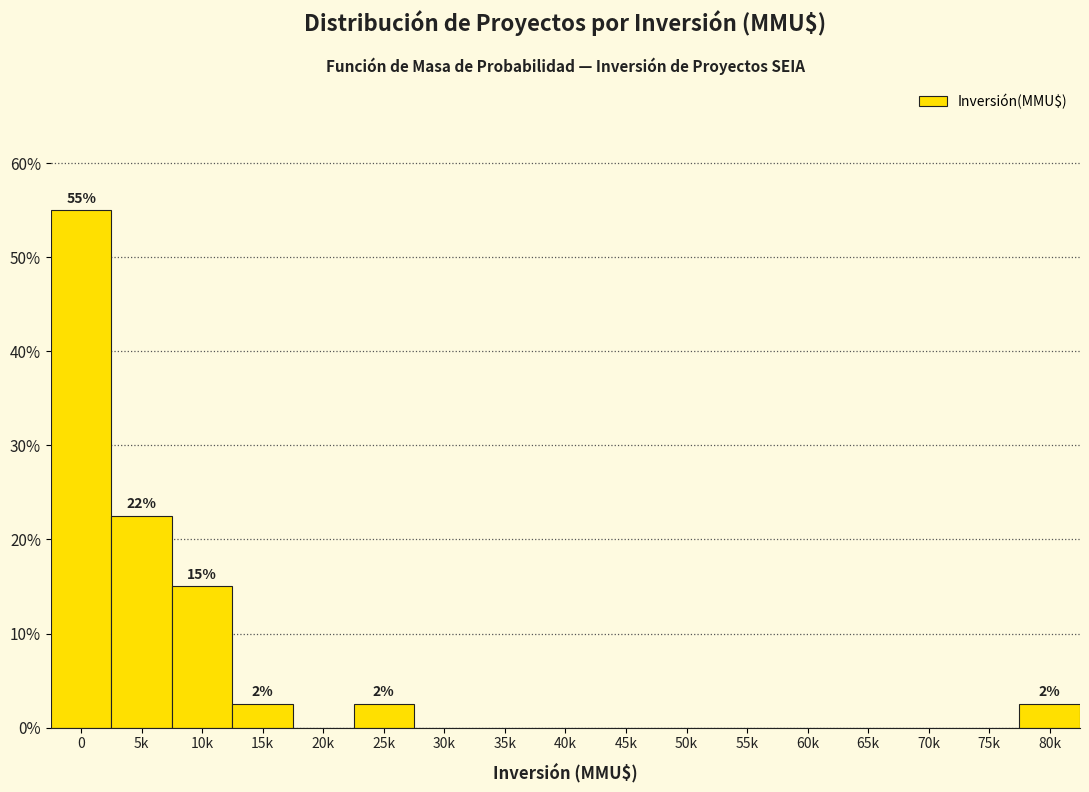

Reading left to right, extract all data points from this chart.

0=55.0	5k=22.5	10k=15.0	15k=2.5	20k=0.0	25k=2.5	30k=0.0	35k=0.0	40k=0.0	45k=0.0	50k=0.0	55k=0.0	60k=0.0	65k=0.0	70k=0.0	75k=0.0	80k=2.5